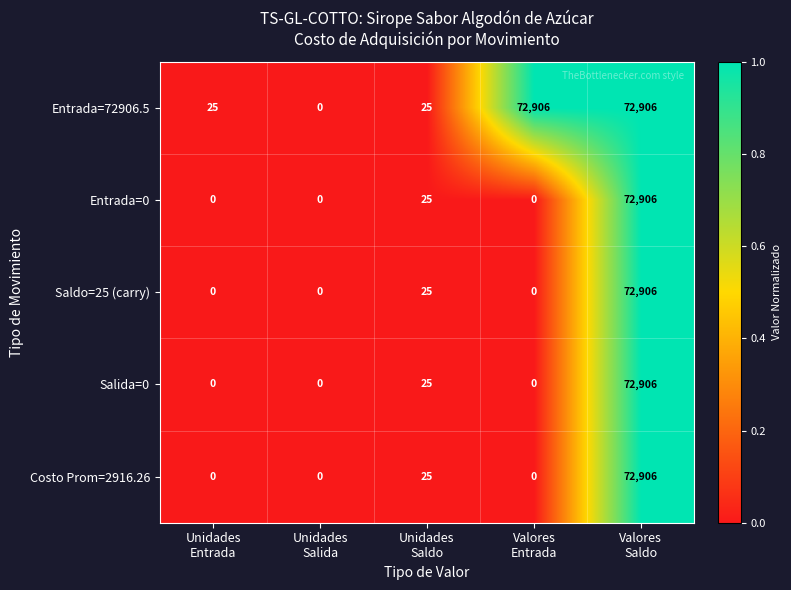

How many distinct data groups are displayed?

5